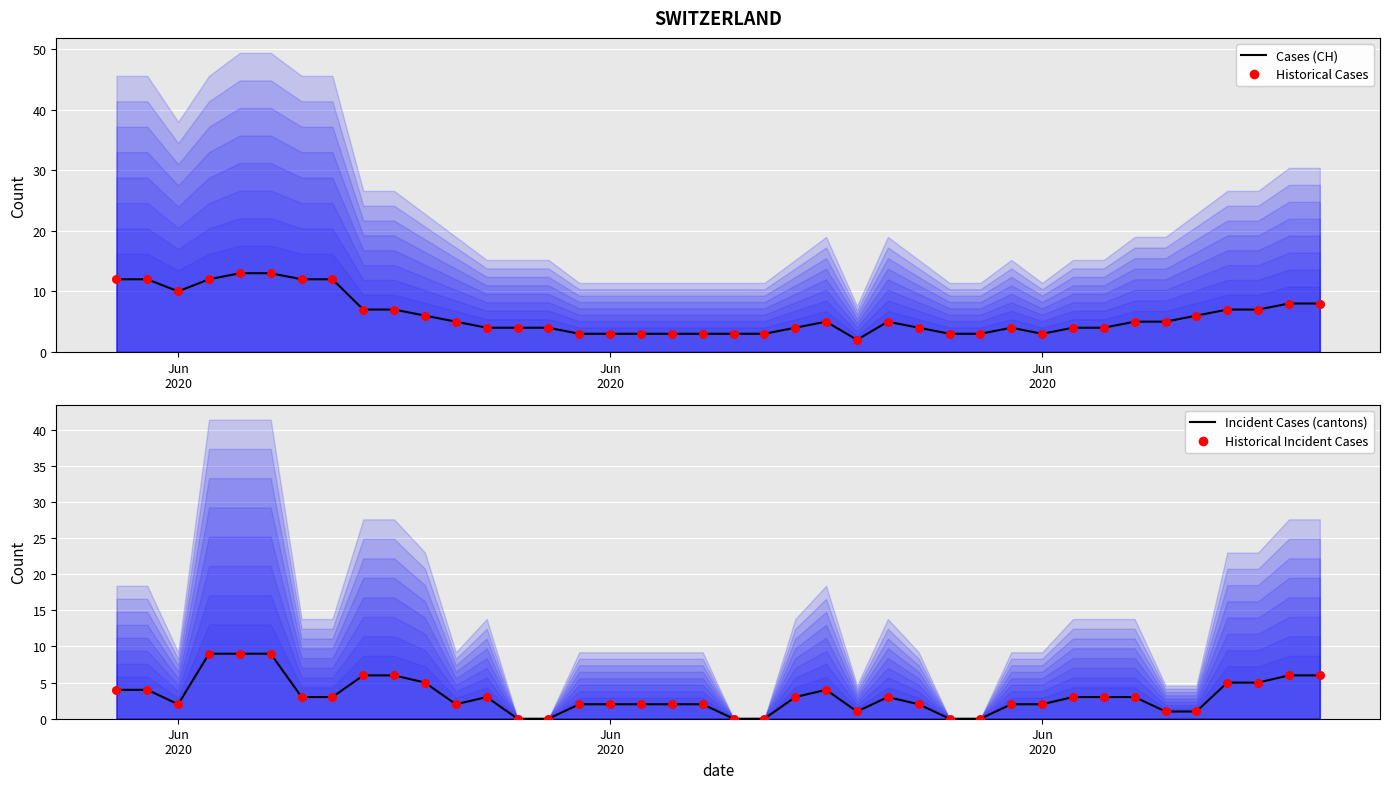

Which series contains the lowest Y value?

Incident Cases (cantons)